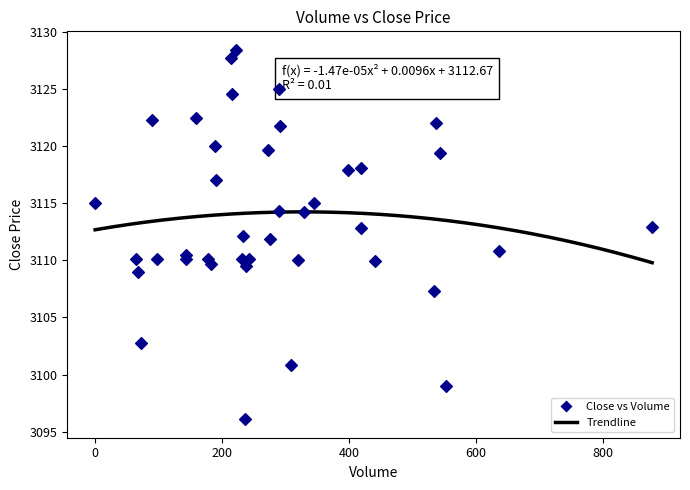

What is the range of X values (max minus min)?

877.0